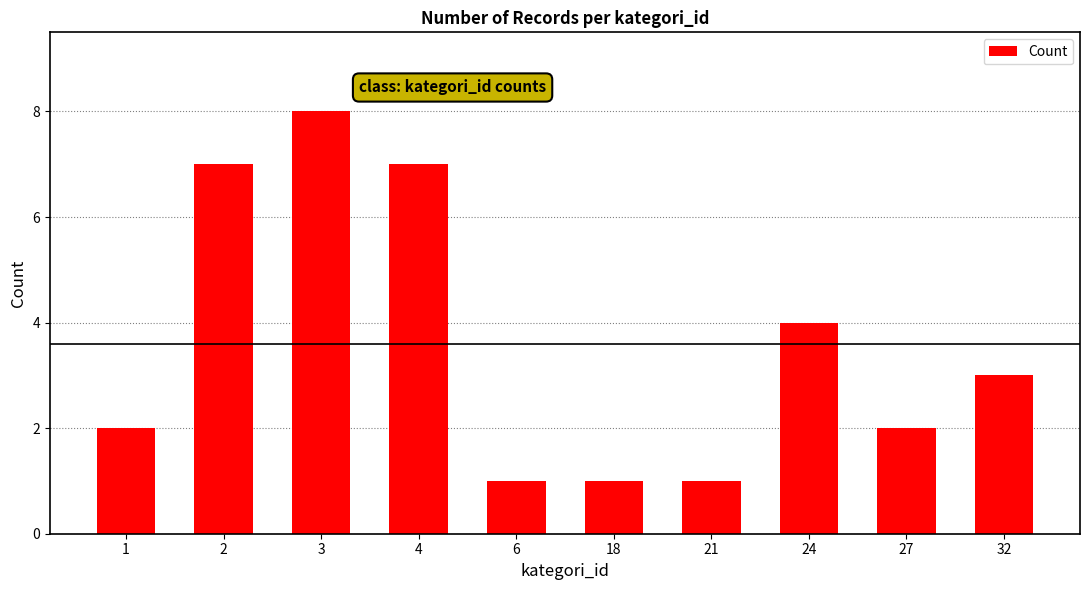

Approximately how many times larger is the value at 32 compared to 21?

3.0